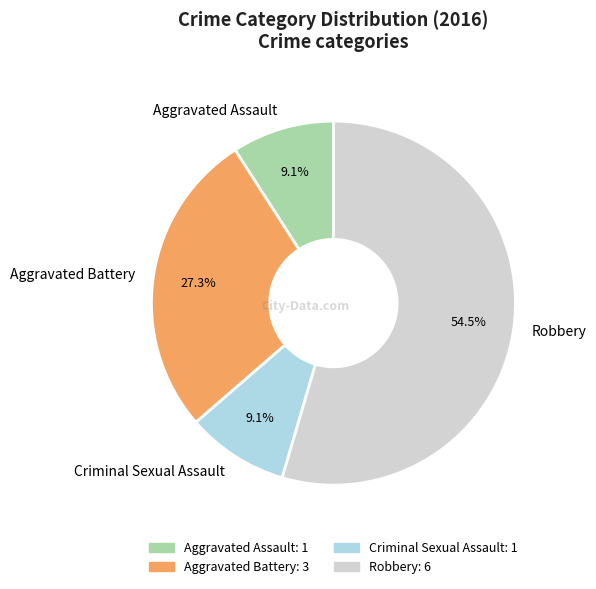

To the nearest percent, what is the combined percentage of Criminal Sexual Assault and Robbery?

64%